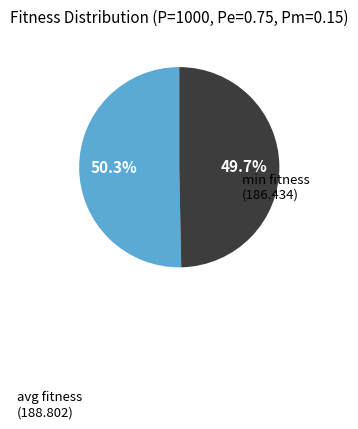

To the nearest percent, what is the average slice percentage?

50%